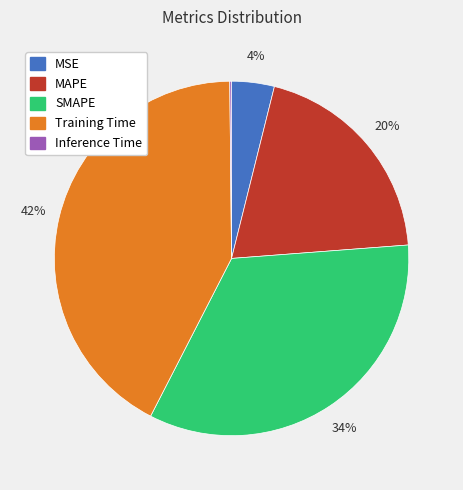

Between Training Time and MSE, which is larger?

Training Time